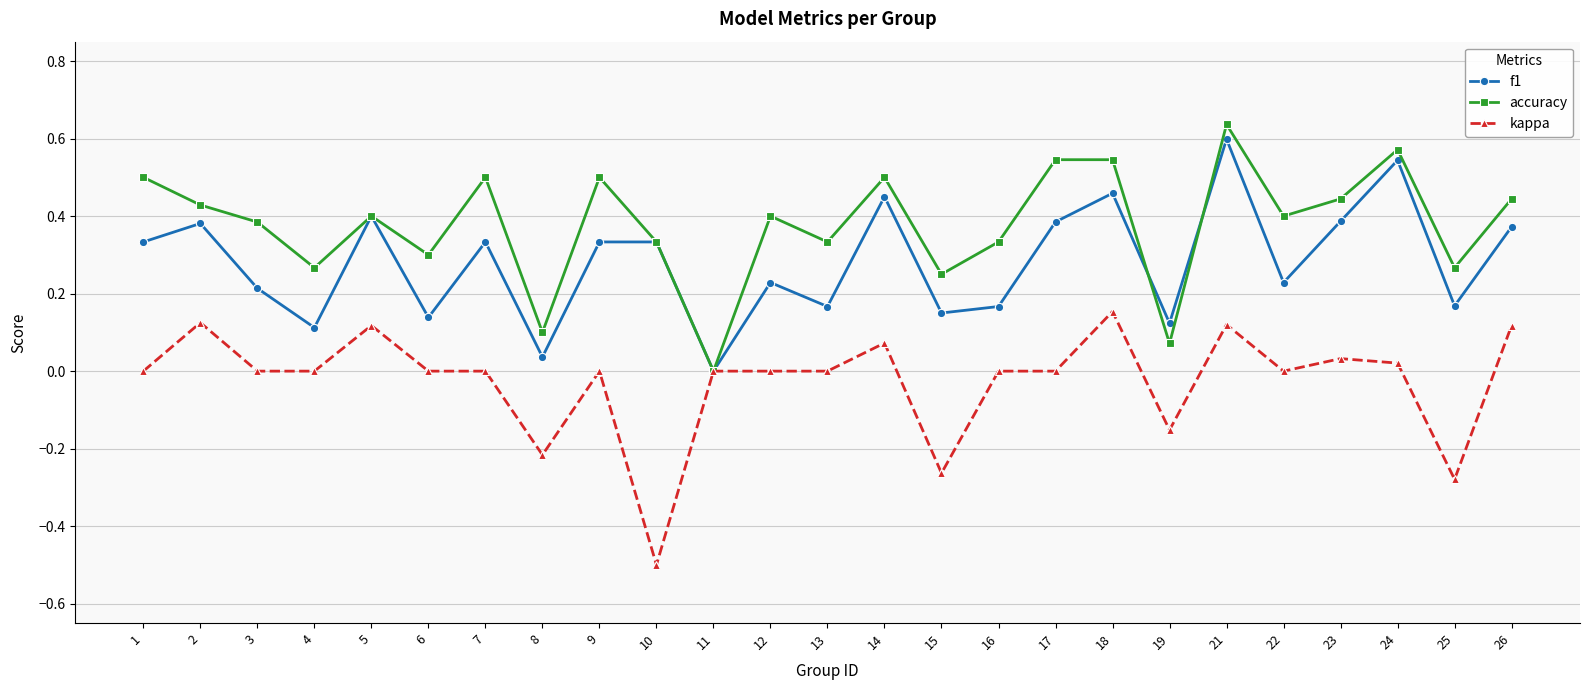

What are all the series names shown in the legend?

f1, accuracy, kappa